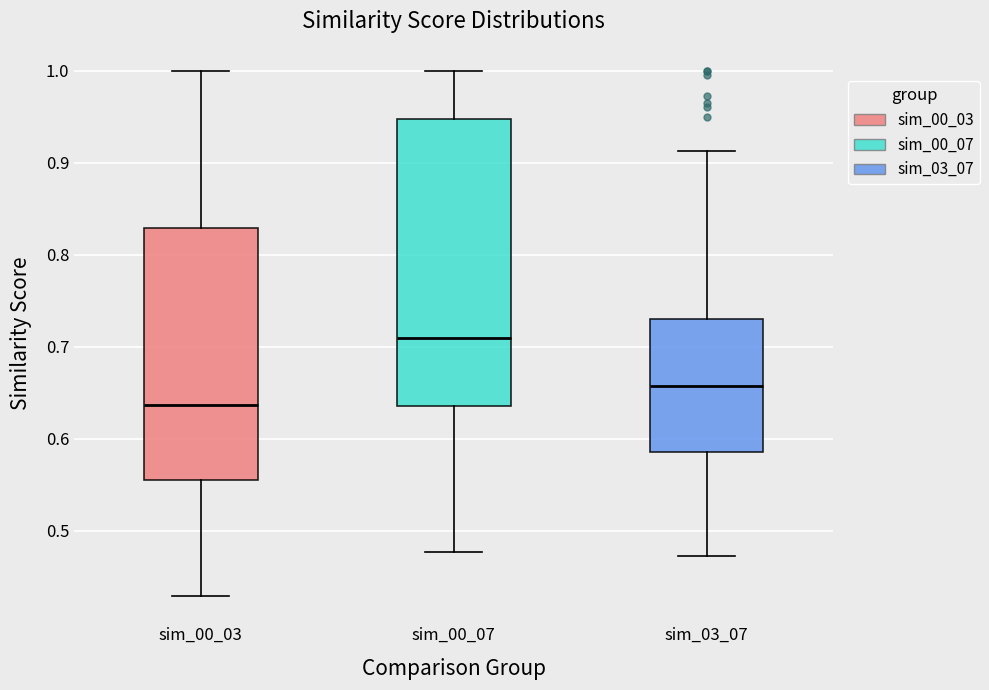

Reading left to right, transcribe this box plot: for each box, give where its median line is, the range the box spans, and where its two whiskers end, as read against the y-axis. The values are not printed on the chart, so give them approximately, as read against the axis.

sim_00_03: median 0.64, box 0.56 to 0.83, whiskers 0.43 to 1.00
sim_00_07: median 0.71, box 0.64 to 0.95, whiskers 0.48 to 1.00
sim_03_07: median 0.66, box 0.59 to 0.73, whiskers 0.47 to 0.91